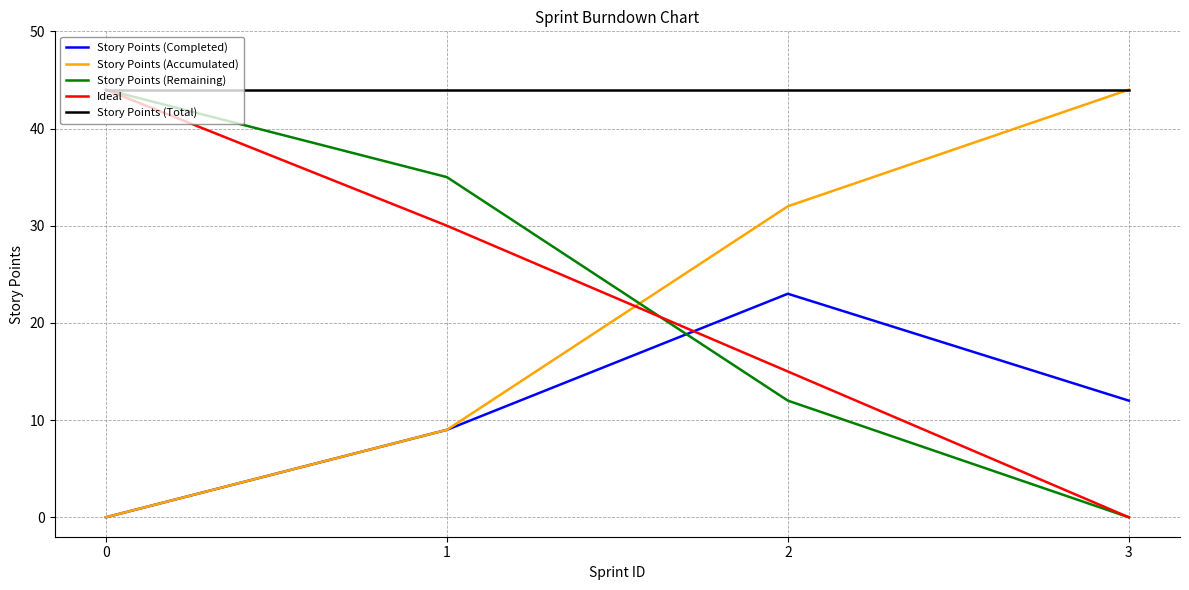

What is the spread (max minus min) of values at 0?

44